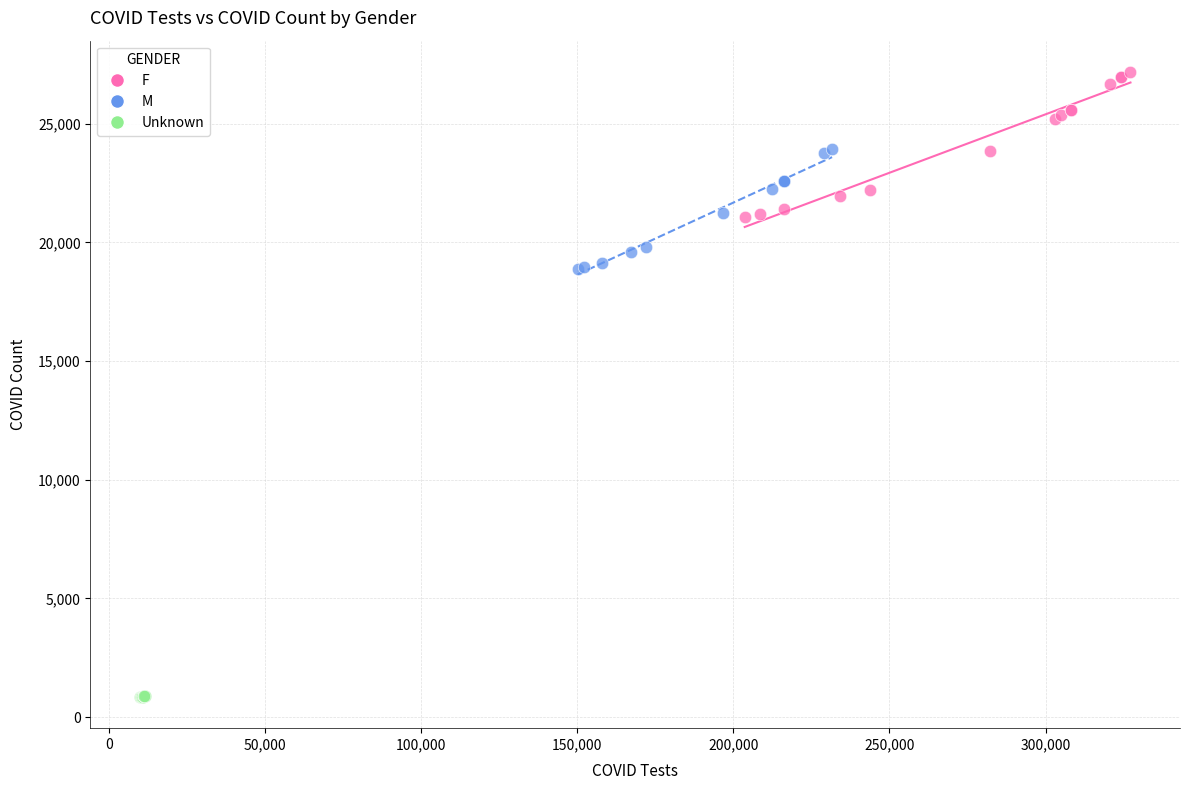

Which series reaches the maximum Y coordinate?

F